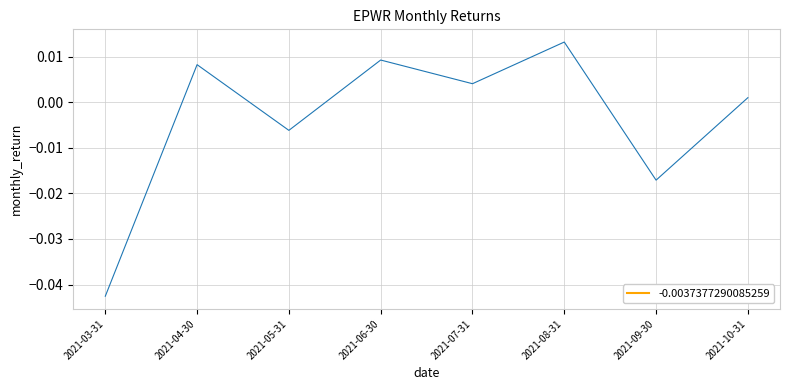

How many series are shown in this chart?

1